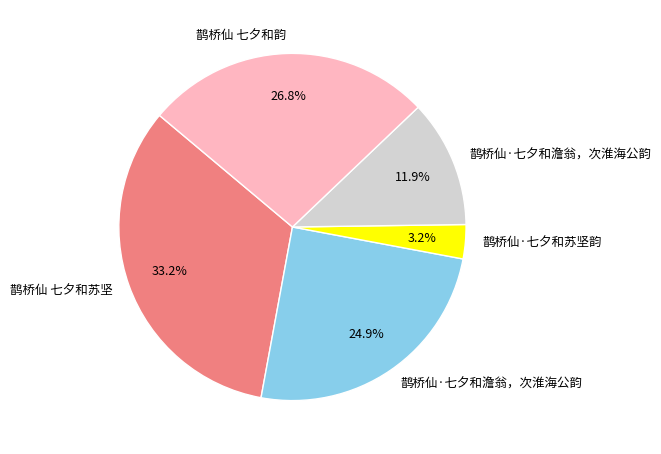

Does any single category account for the majority?

No